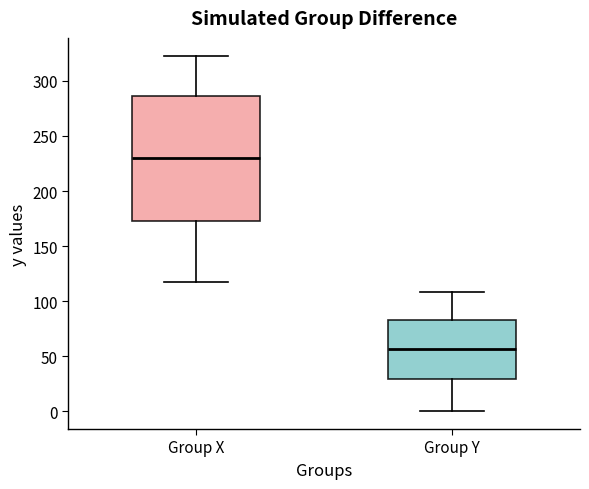

Reading left to right, read every box against the y-axis: the position of its median line, the range the box covers, and the ends of its whiskers. The values are not printed on the chart, so give them approximately, as read against the axis.

Group X: median 230, box 175 to 285, whiskers 115 to 325
Group Y: median 55, box 30 to 85, whiskers 0 to 110